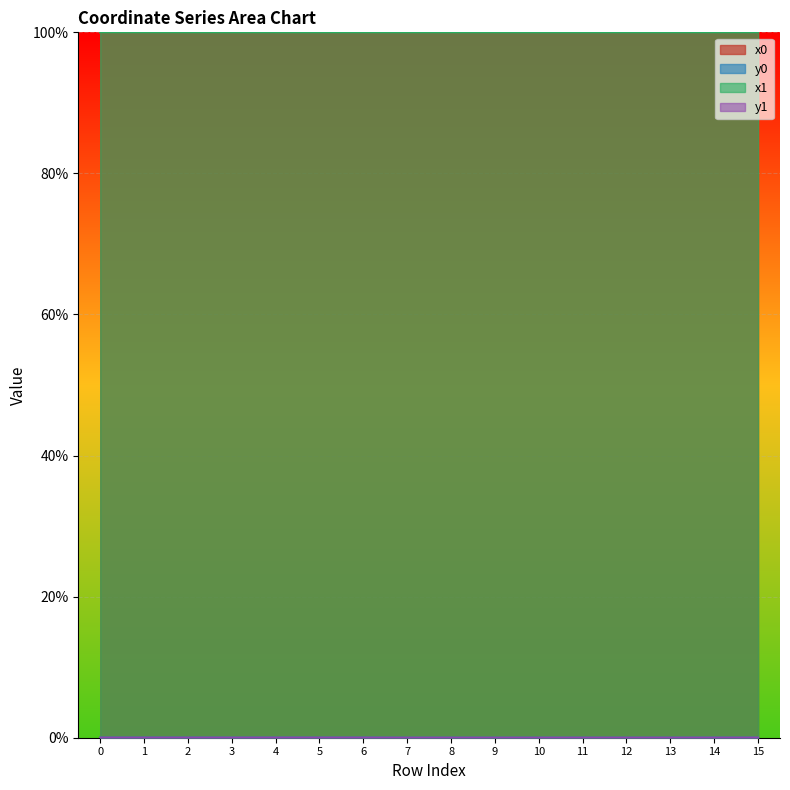

The value of y0 at 14 is 0.0. True or false?

True